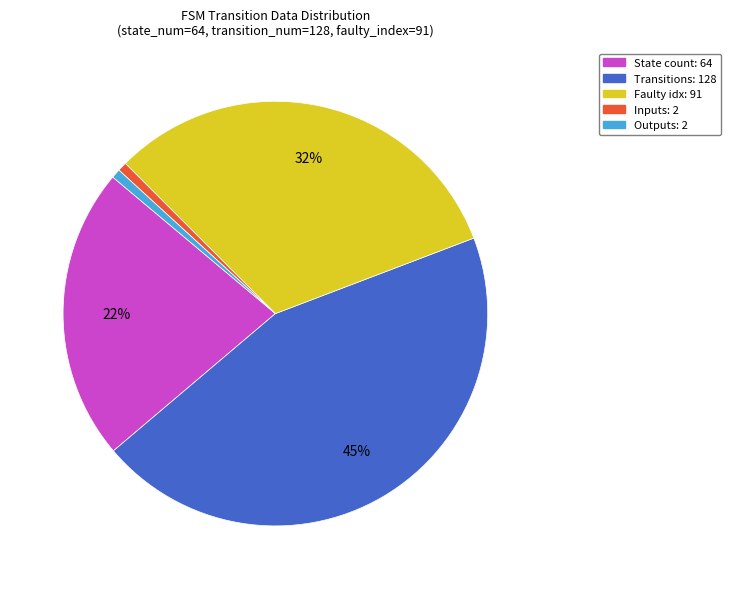

Is there any slice that represents more than half of the pie?

No